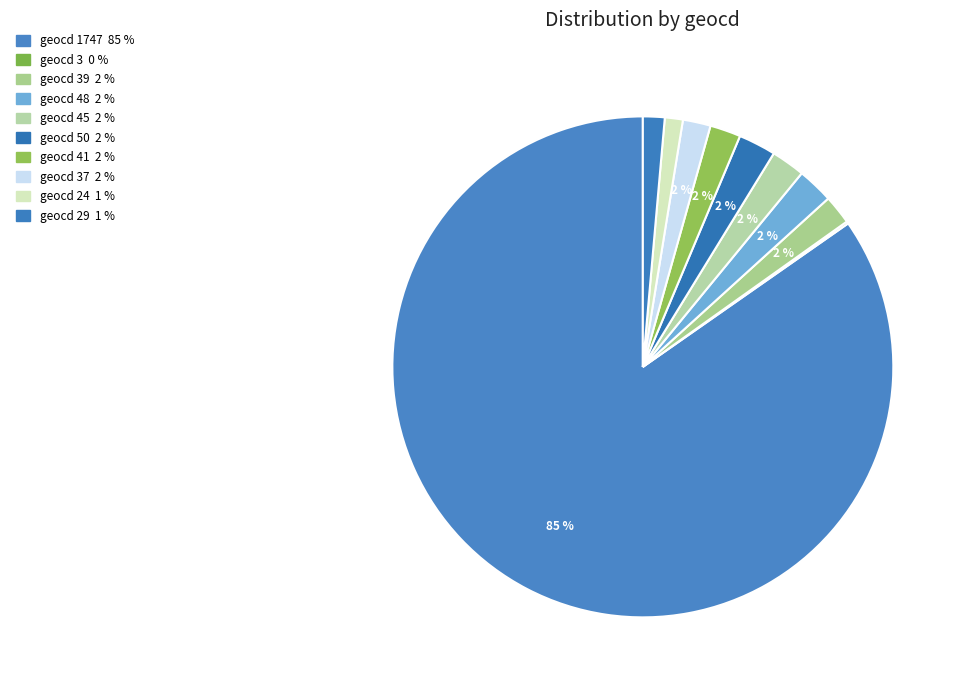

To the nearest percent, what is the difference between the largest and smallest slice percentages?

85%